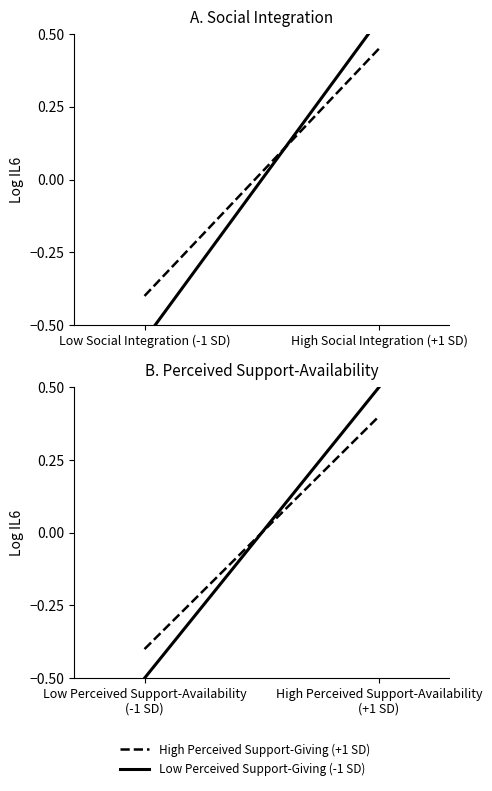

What is the label of the 2nd point from the left?

High Perceived Support-Availability (+1 SD)